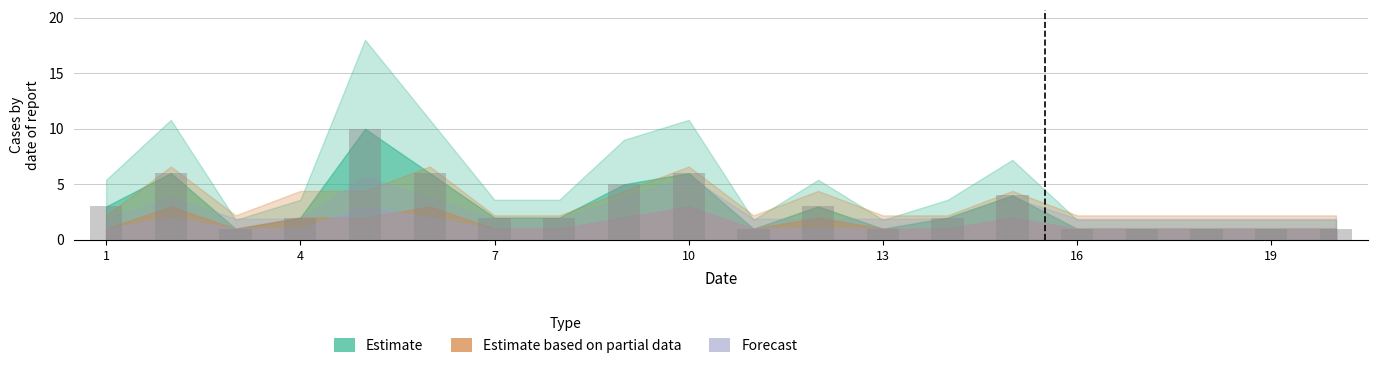

Count the number of data series in this chart.

1